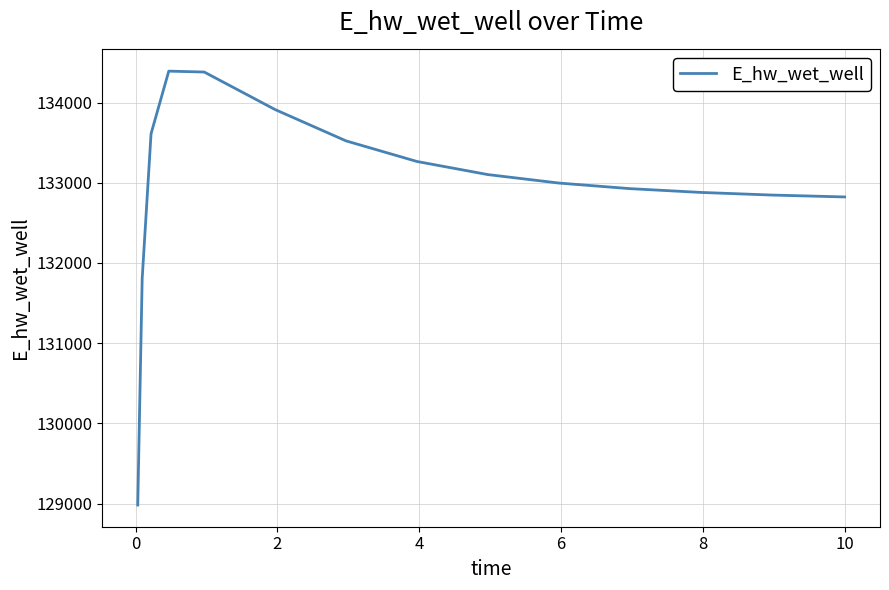

What is the minimum value shown in the chart?

128982.4